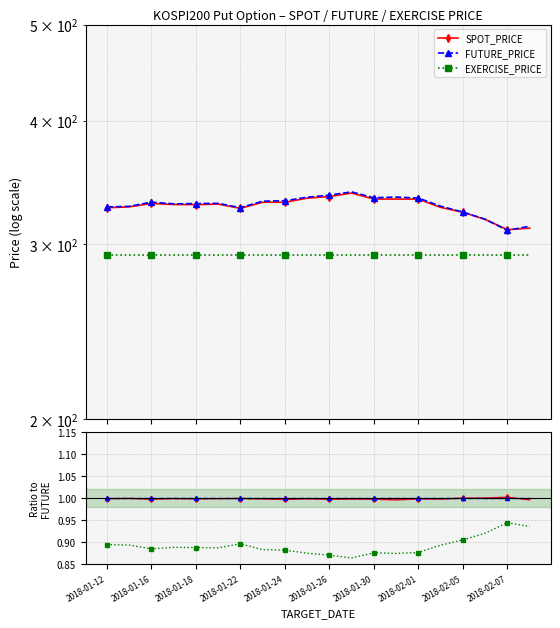

True or false: SPOT_PRICE and EXERCISE_PRICE intersect in this chart.

False